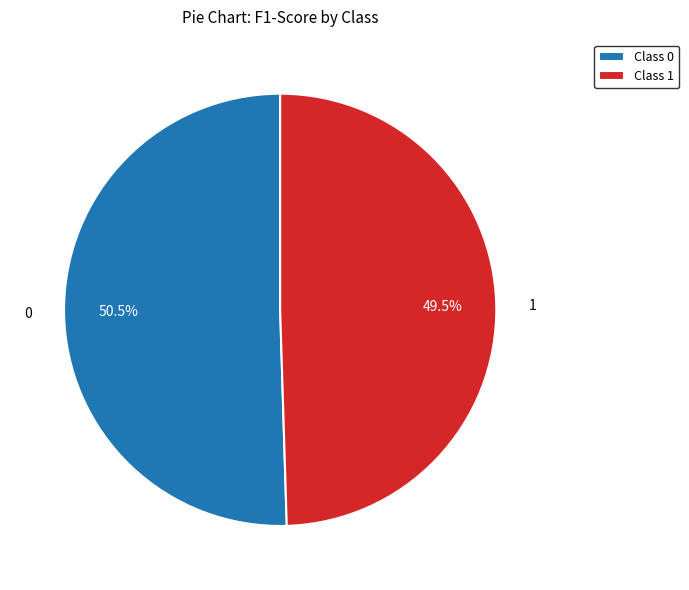

How many slices are in this pie chart?

2